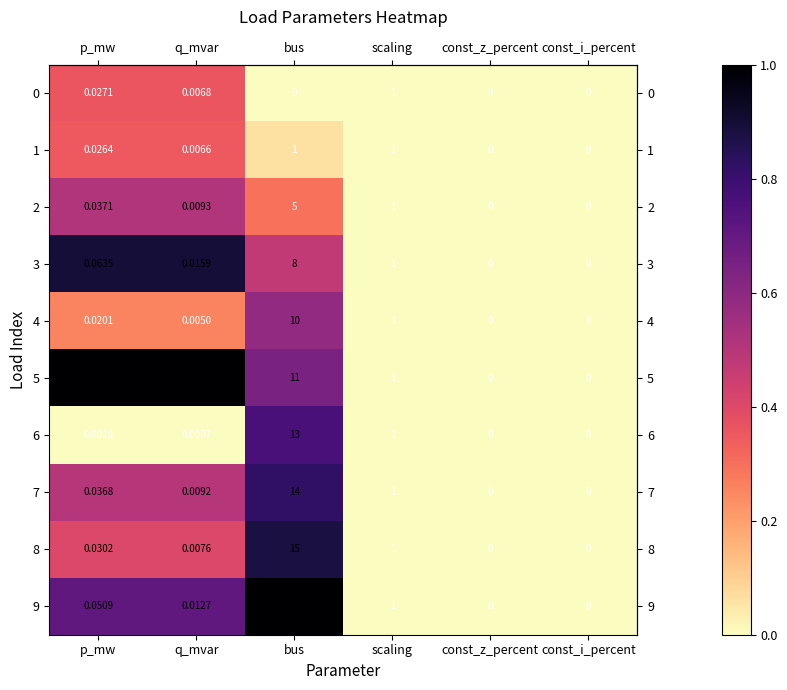

At which label is 6 closest to 6?

scaling